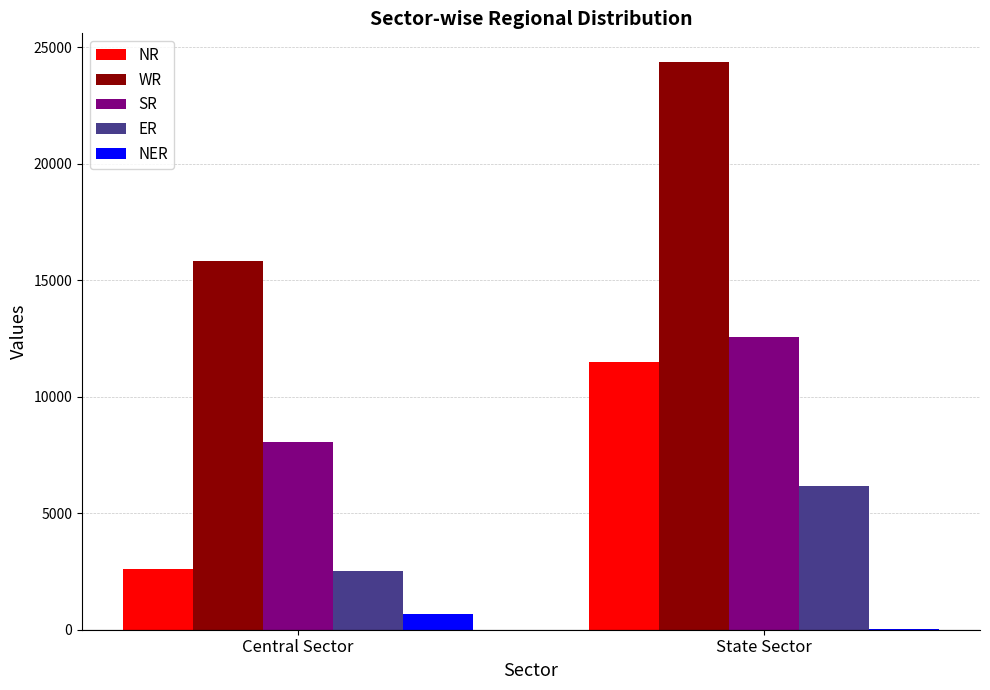

What is the sum of all NER values?

671